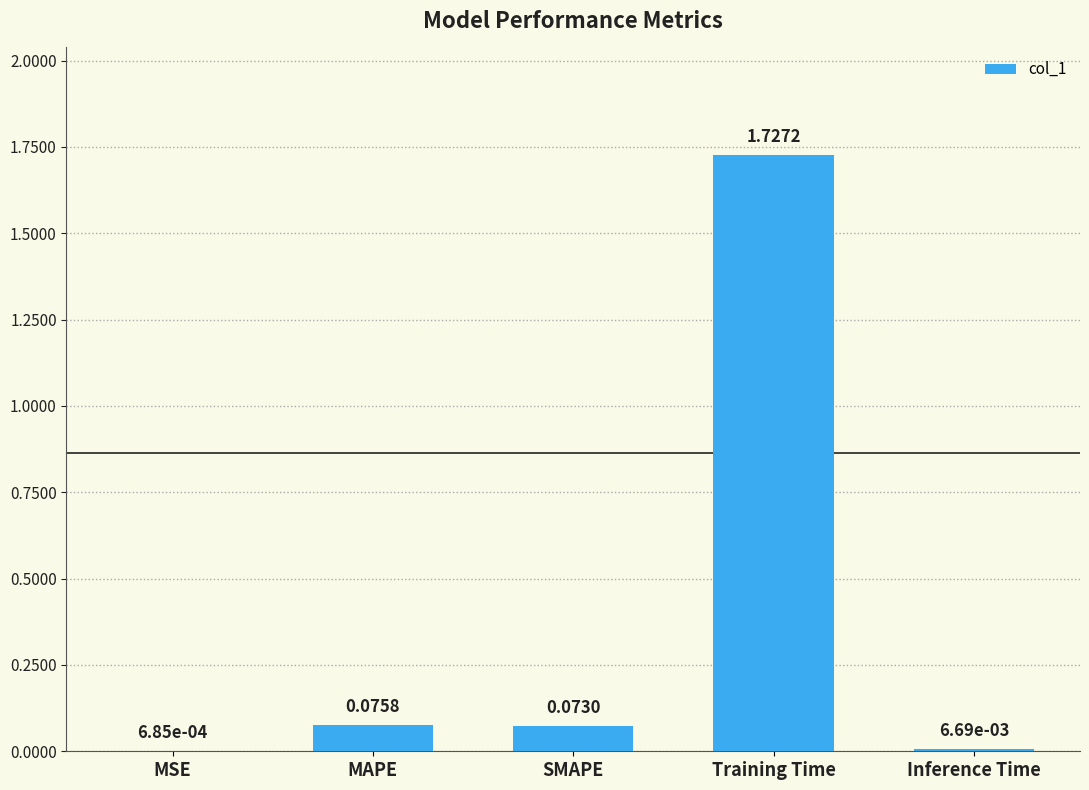

Between MAPE and MSE, which is larger?

MAPE